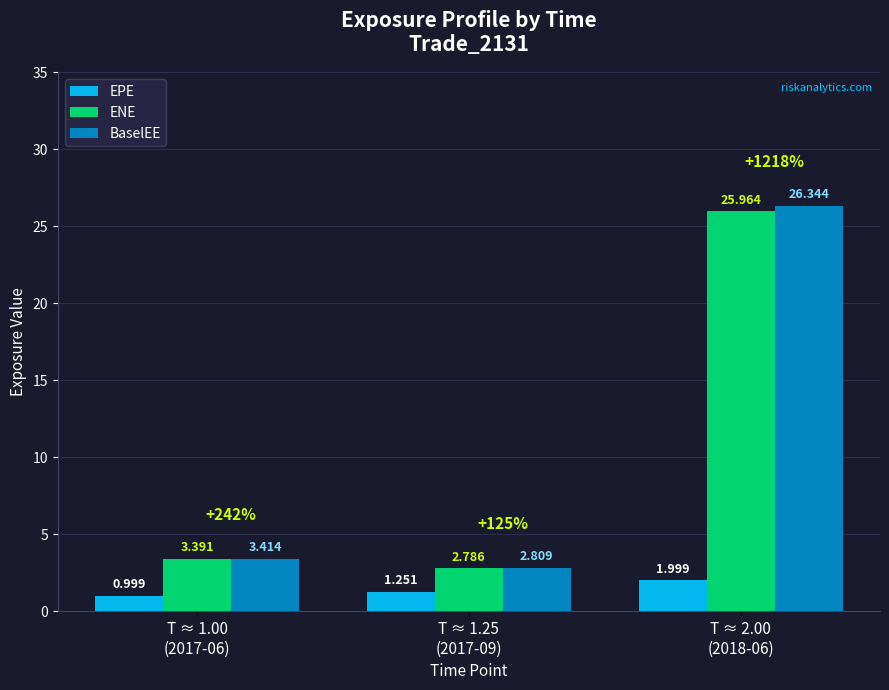

What is the value of the ENE bar at the 3rd from the left?

26.0